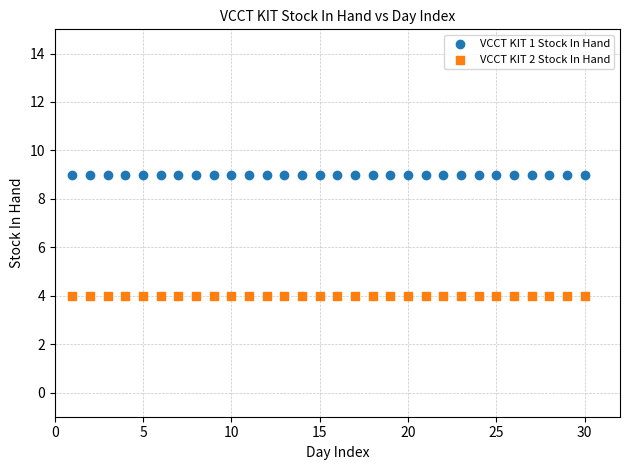

Which series contains the highest Y value?

VCCT KIT 1 Stock In Hand